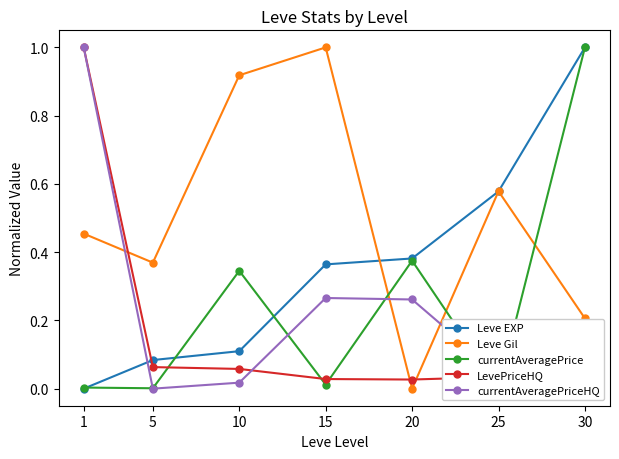

At which category does the chart reach its peak across all series?

30